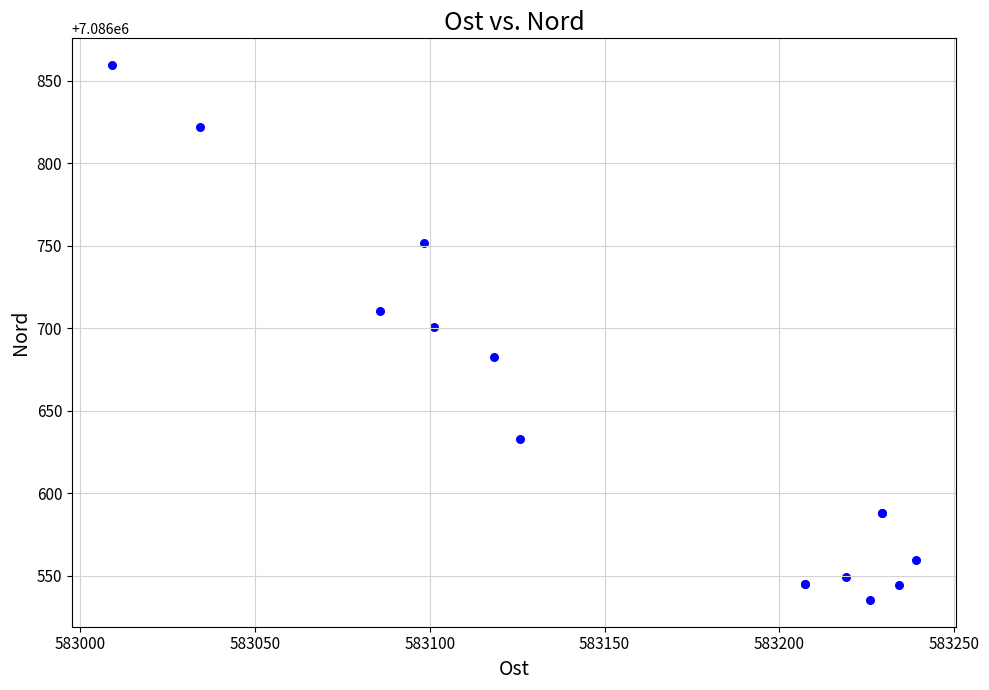

What Y value in the scatter plot is closest to 7086697?

7086700.7